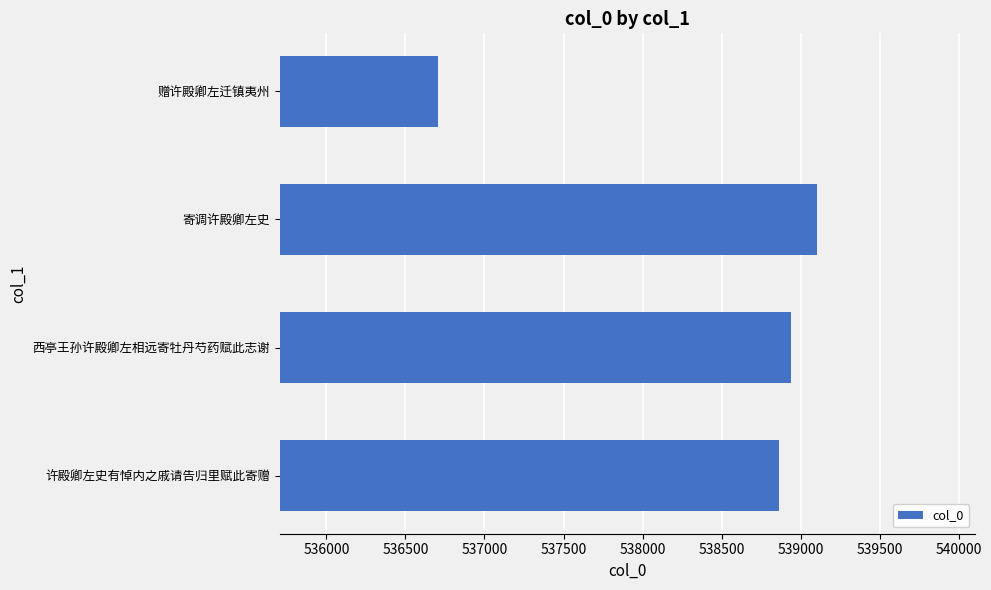

Reading top to bottom, extract all data points from this chart.

赠许殿卿左迁镇夷州=536705	寄调许殿卿左史=539105	西亭王孙许殿卿左相远寄牡丹芍药赋此志谢=538936	许殿卿左史有悼内之戚请告归里赋此寄赠=538862